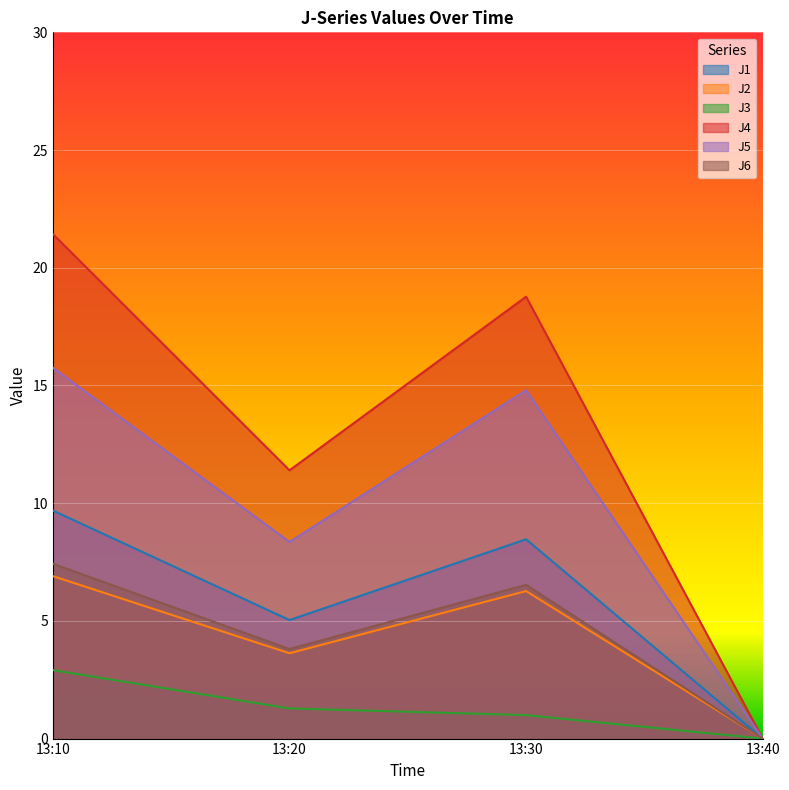

Which series has the largest range (max minus min)?

J4